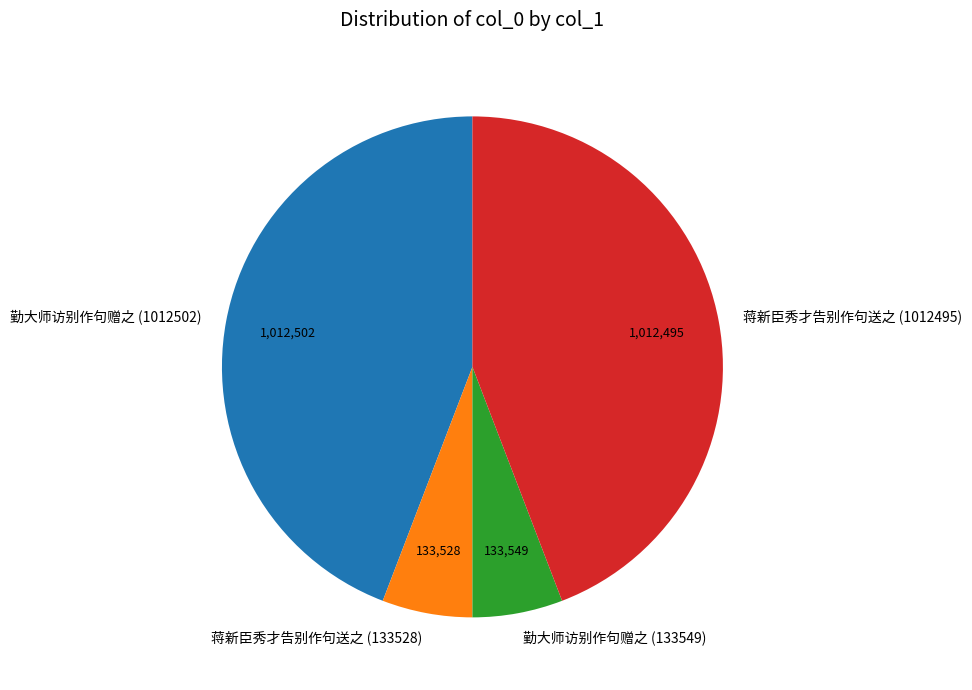

Is 勤大师访别作句赠之 (1012502) the majority of the pie?

No